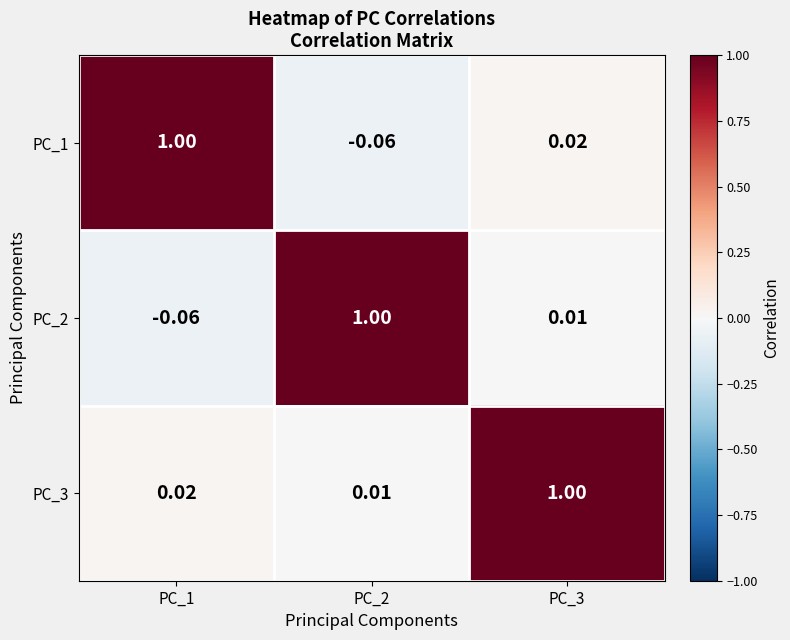

How many data points in PC_2 are less than 0?

1